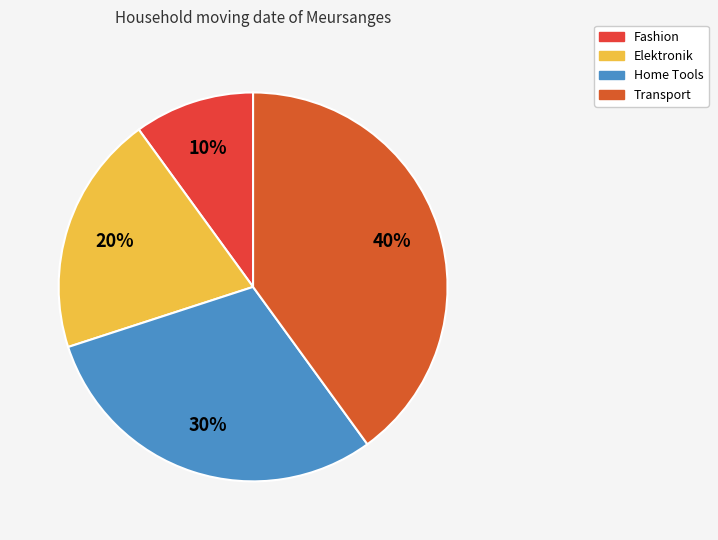

How many slices are in this pie chart?

4